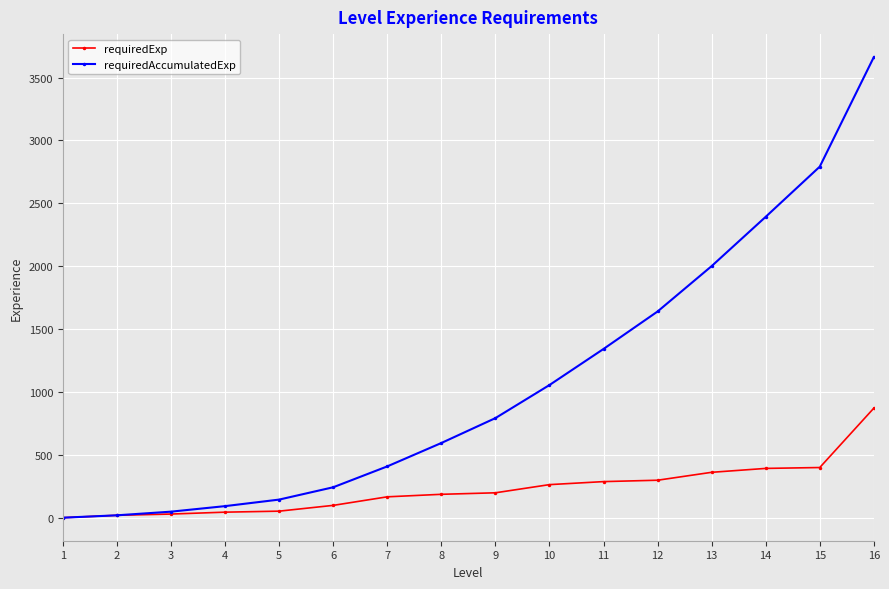

Count the number of categories in the chart.

16